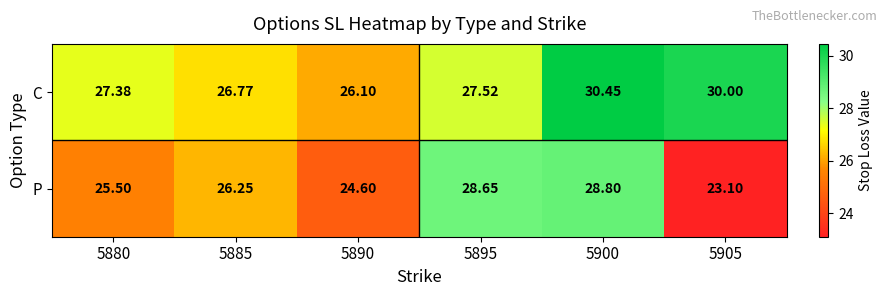

Is the value of C at 5880 greater than the value of P at 5880?

Yes